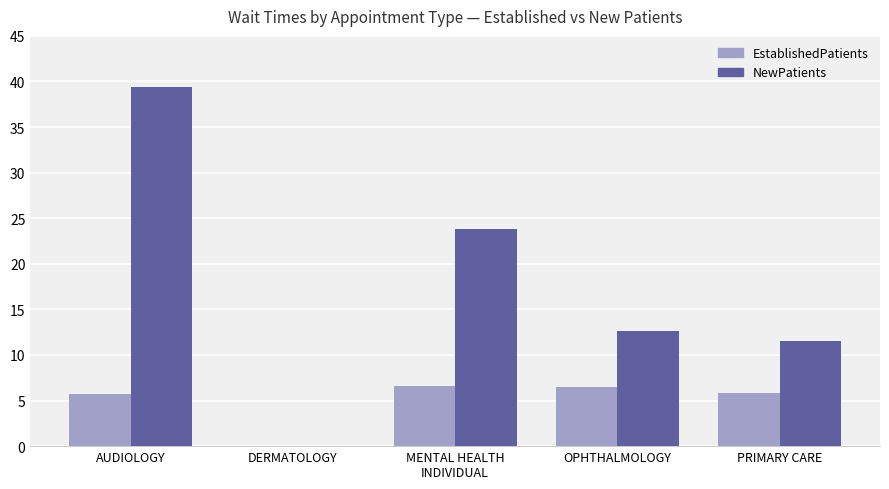

At which category does the chart reach its peak across all series?

AUDIOLOGY